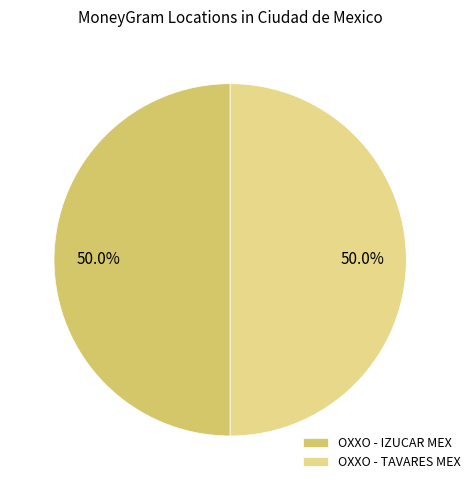

Approximately how many times larger is the value at OXXO - TAVARES MEX compared to OXXO - IZUCAR MEX?

1.0